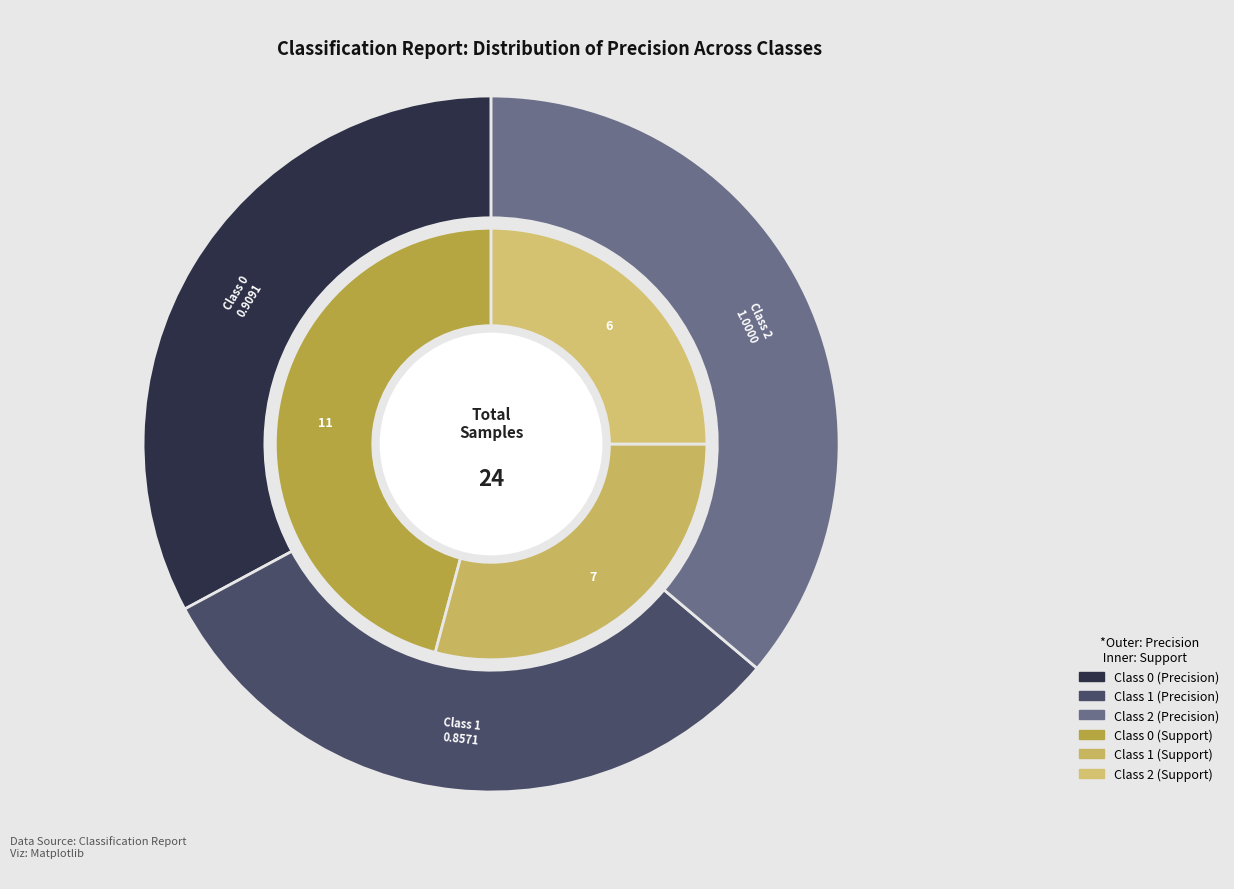

To the nearest percent, what portion does 1 represent?

31%